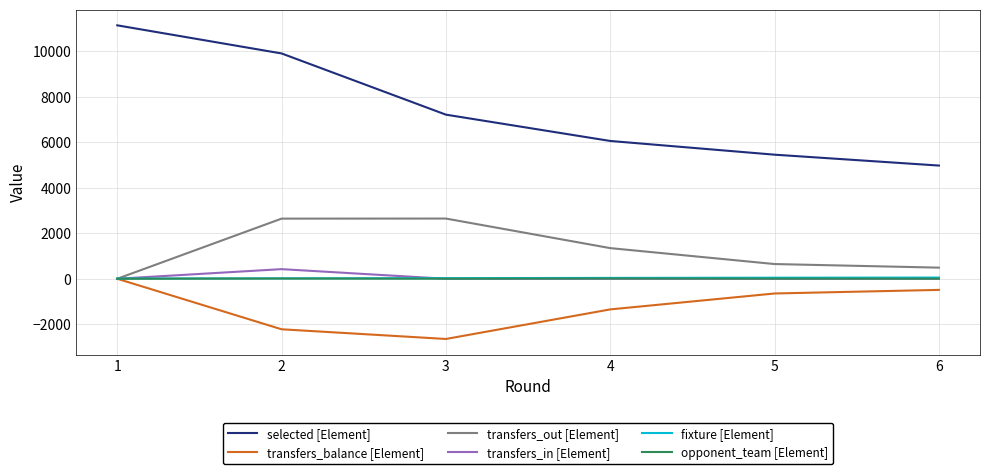

Which series changed the most between 1 and 4?

selected [Element]